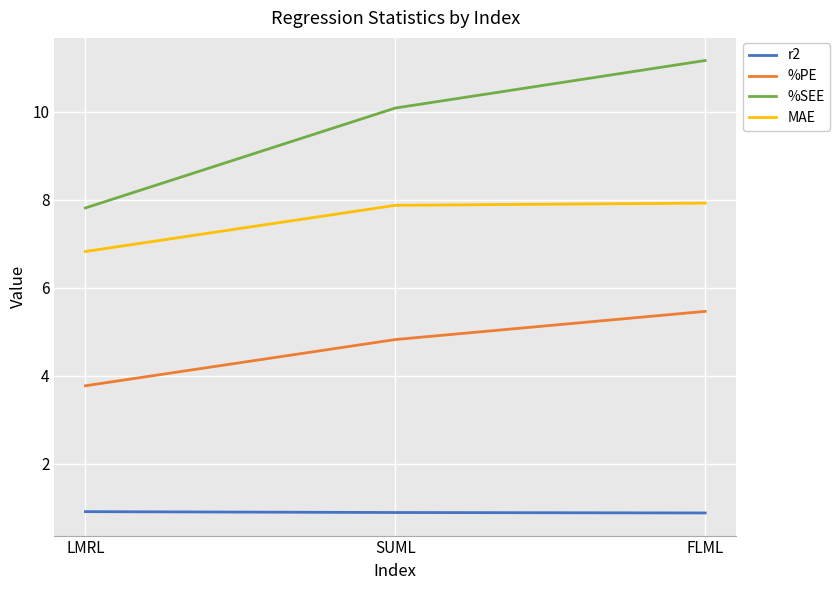

Where does the MAE series first go above 7?

SUML